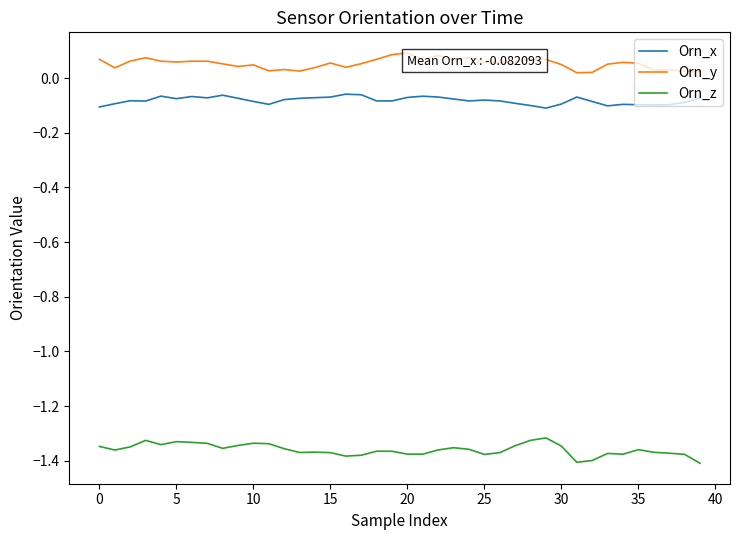

True or false: Orn_x and Orn_y cross at least once.

False